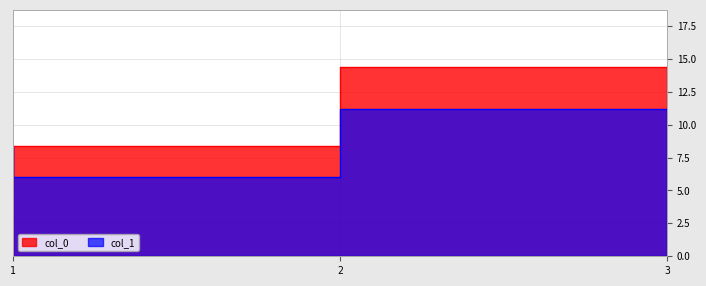

Is the value of col_1 at 3 greater than the value of col_0 at 1?

Yes